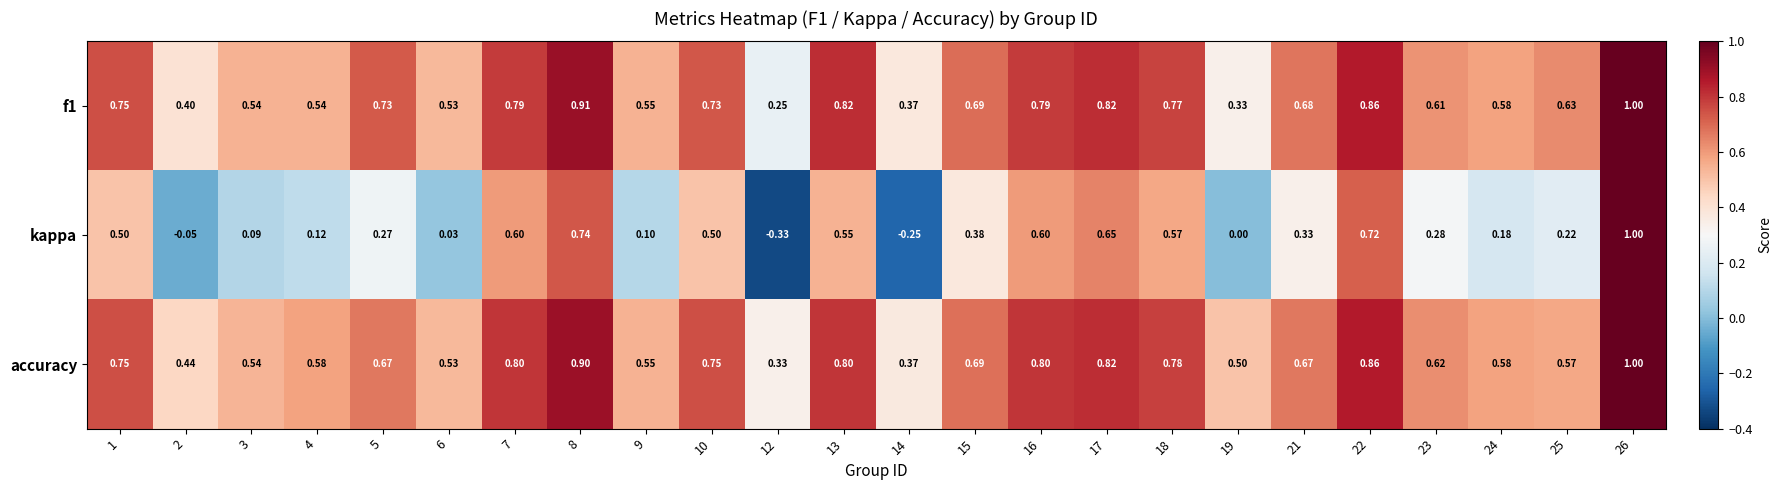

Which category has the lowest value across all series?

12